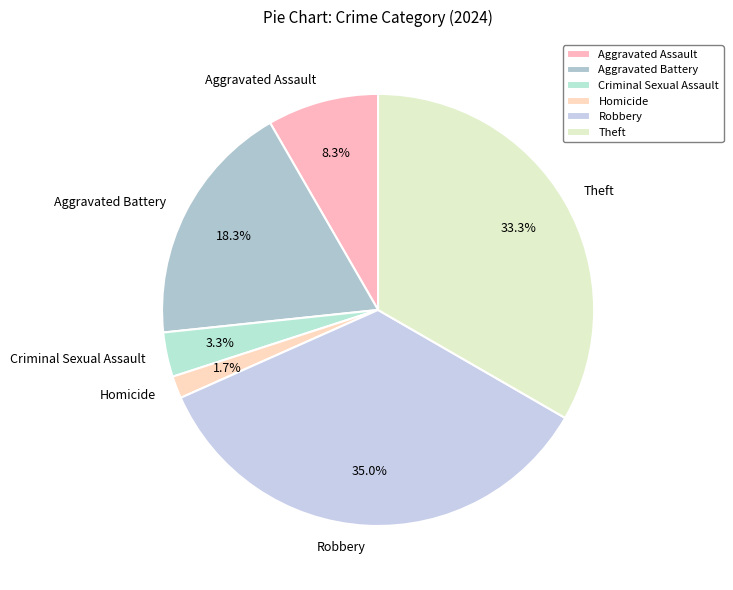

Is there any slice that represents more than half of the pie?

No